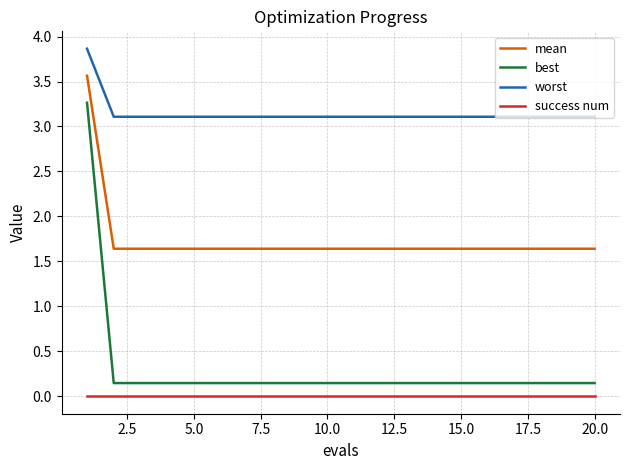

List the series in order of their peak value, highest first.

worst, mean, best, success num